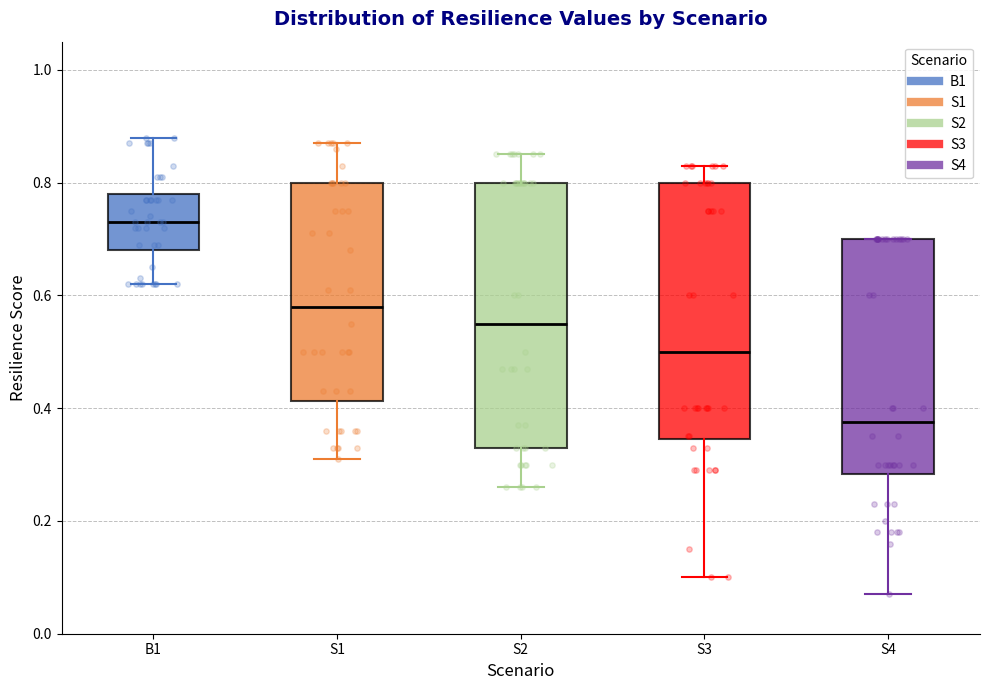

Reading left to right, transcribe this box plot: for each box, give where its median line is, the range the box spans, and where its two whiskers end, as read against the y-axis. The values are not printed on the chart, so give them approximately, as read against the axis.

B1: median 0.74, box 0.68 to 0.78, whiskers 0.62 to 0.88
S1: median 0.58, box 0.42 to 0.80, whiskers 0.32 to 0.88
S2: median 0.56, box 0.34 to 0.80, whiskers 0.26 to 0.86
S3: median 0.50, box 0.34 to 0.80, whiskers 0.10 to 0.84
S4: median 0.38, box 0.28 to 0.70, whiskers 0.08 to 0.70